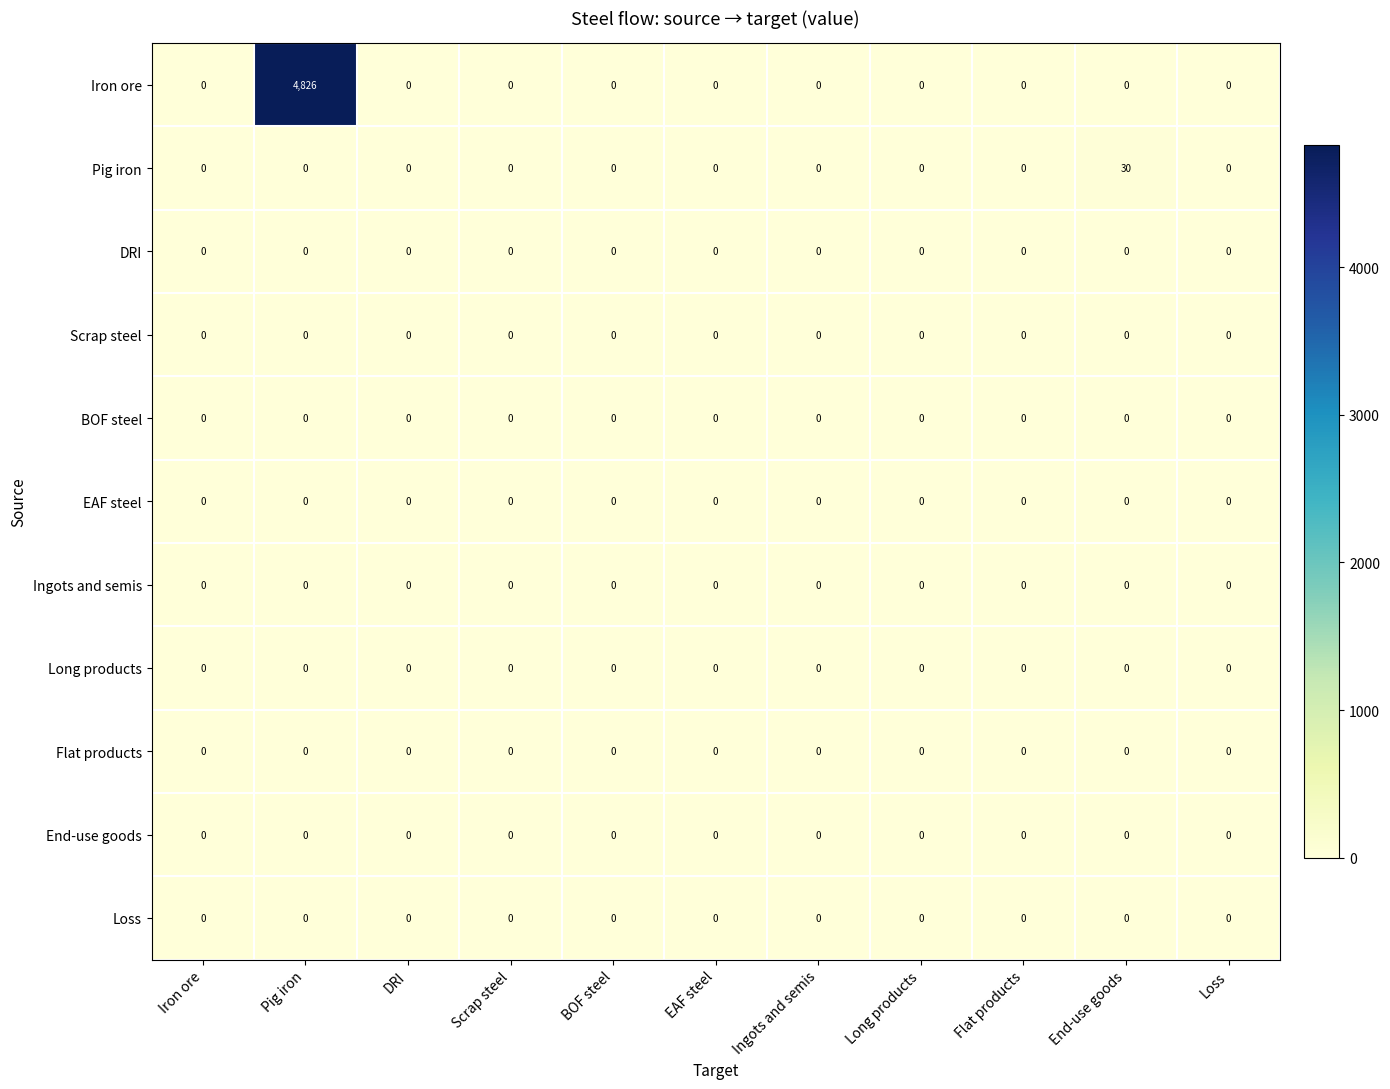

At which category is the sum across all series the highest?

Pig iron